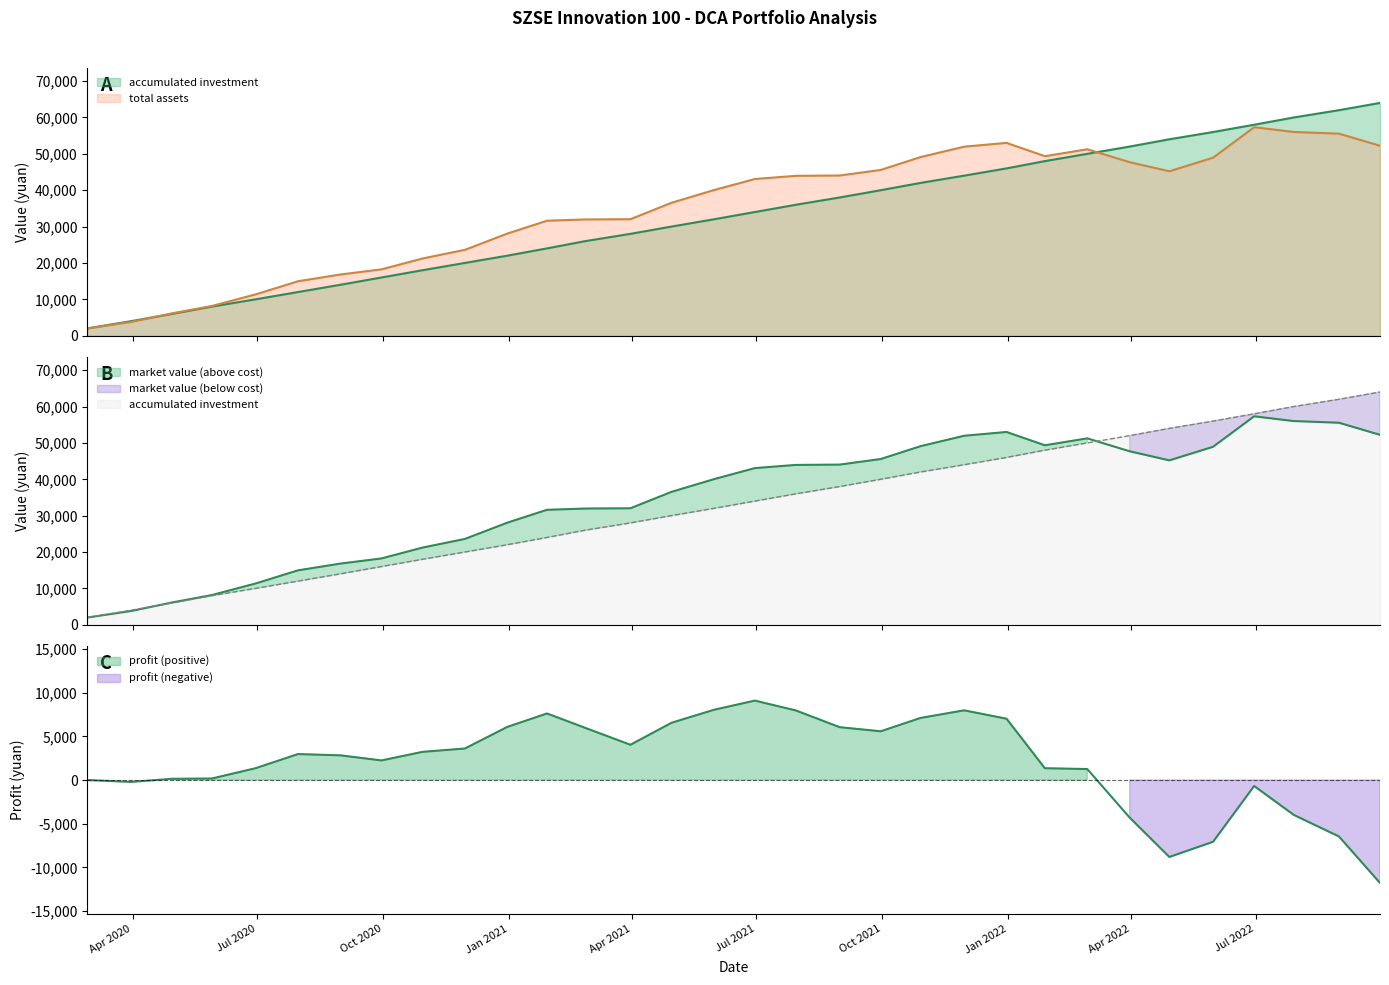

The value of market value at 24 is 13320.9. True or false?

False